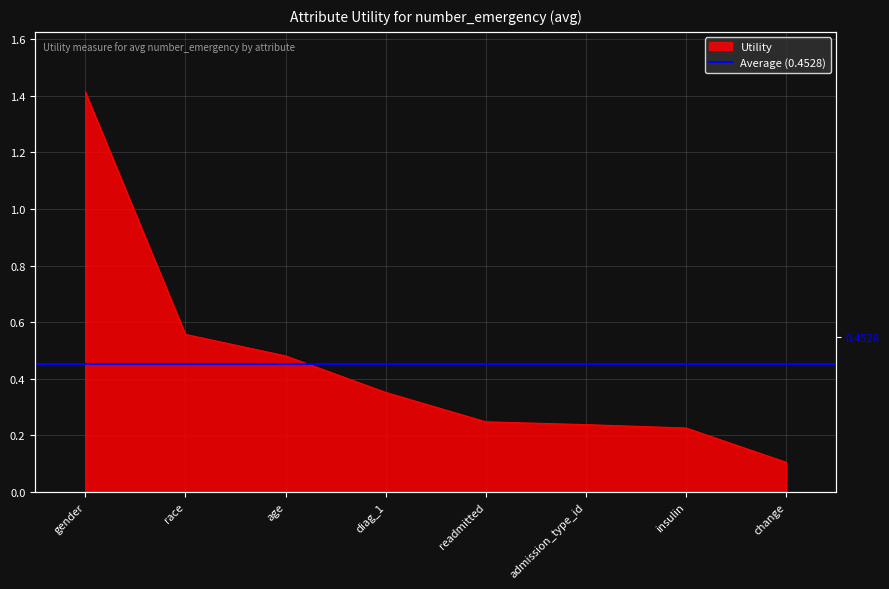

What is the minimum value shown in the chart?

0.1